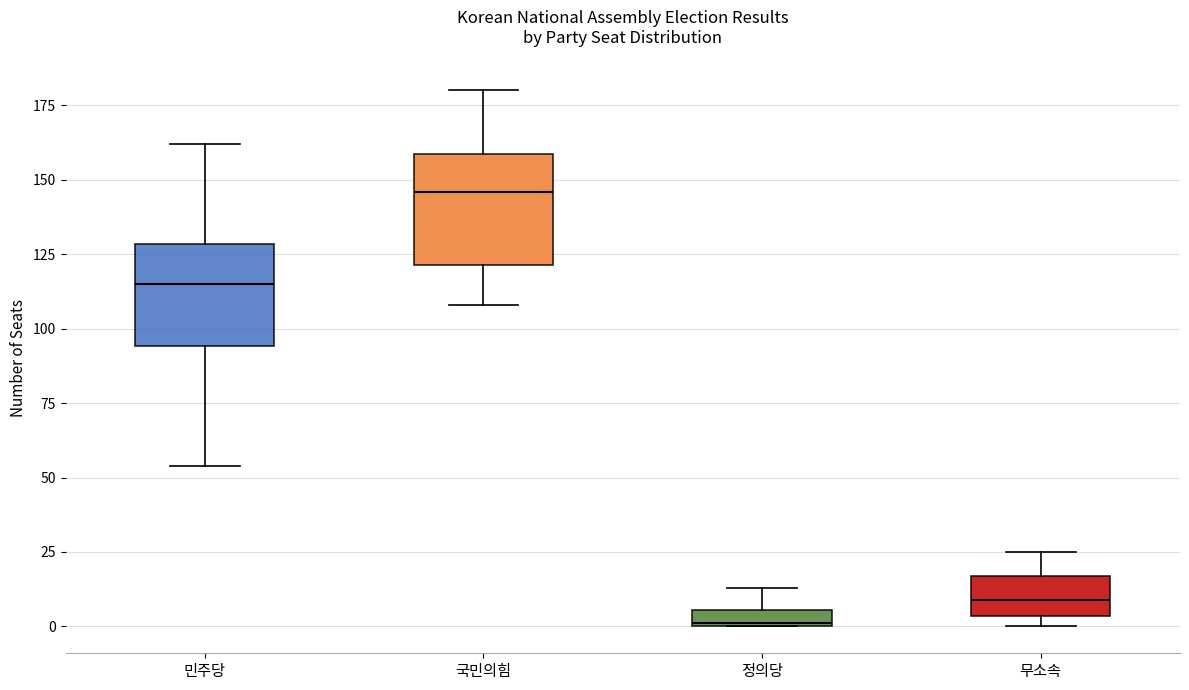

Where is the lower edge of the box for 정의당 on the y-axis? The values are not printed on the chart, so give them approximately, as read against the axis.

0